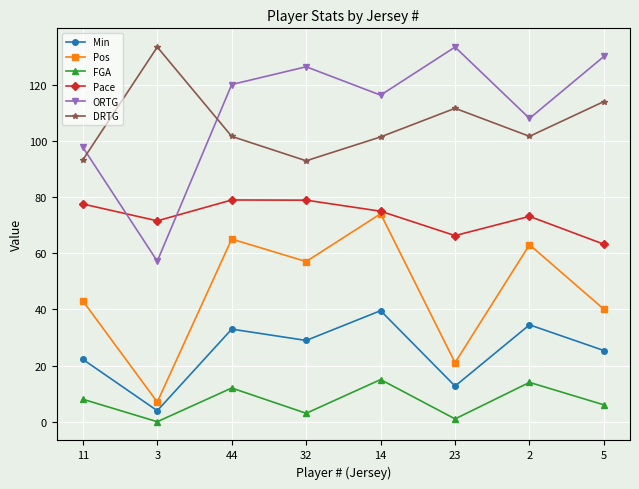

What is the label of the 7th point from the left?

2